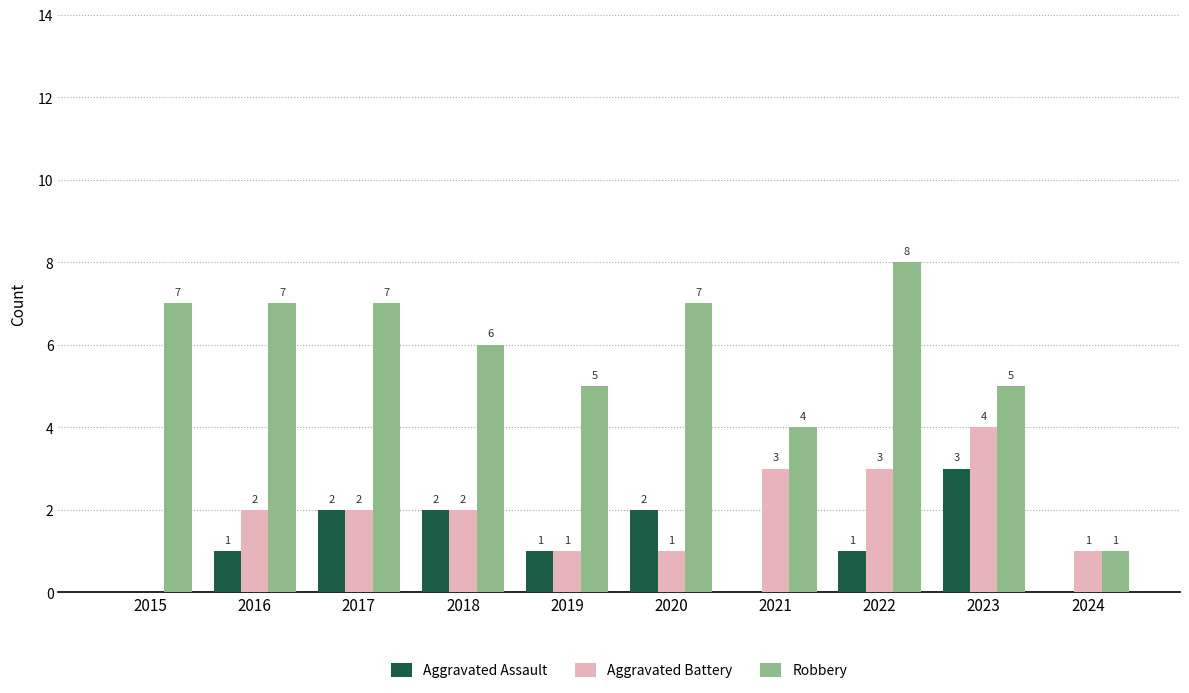

Which series has the largest total across all categories?

Robbery